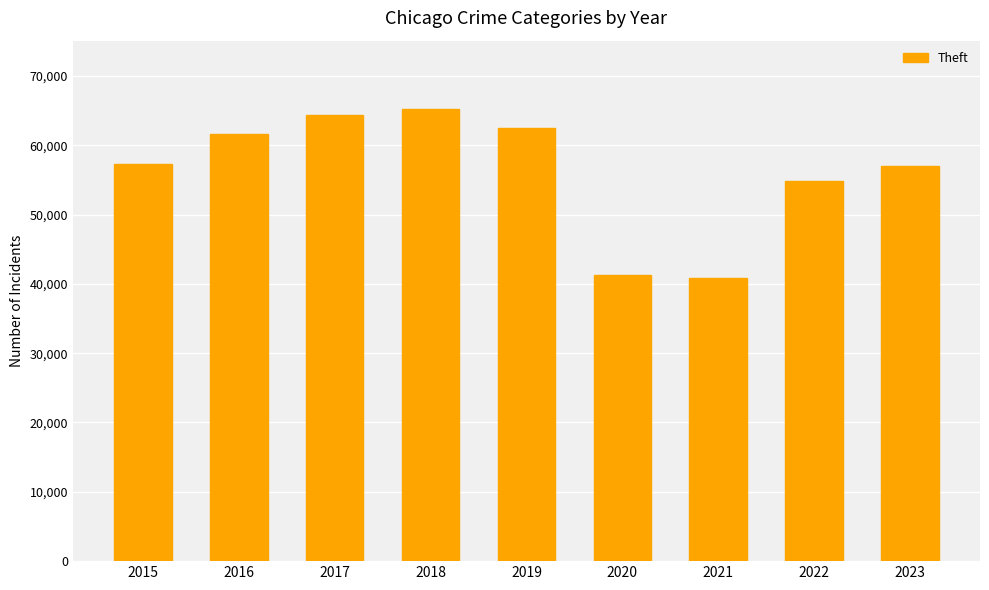

The value at 2016 is 80727. True or false?

False